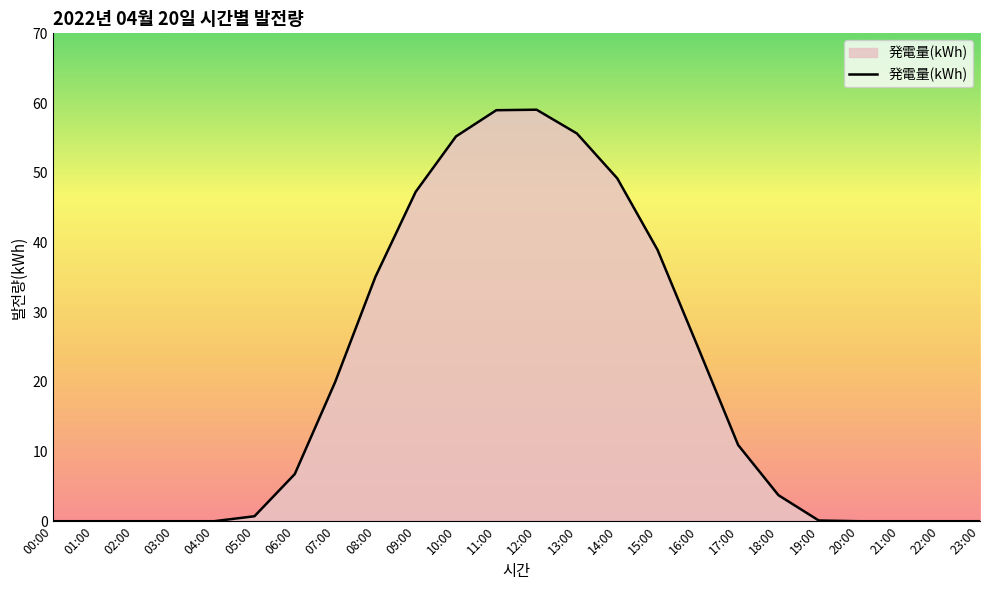

Does the chart display data point markers on the line(s)?

No